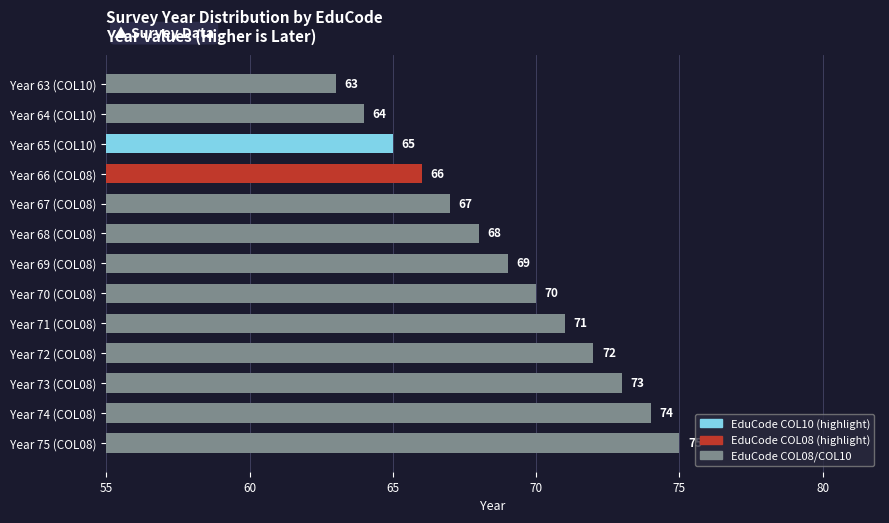

What is the difference between the maximum and minimum values?

12